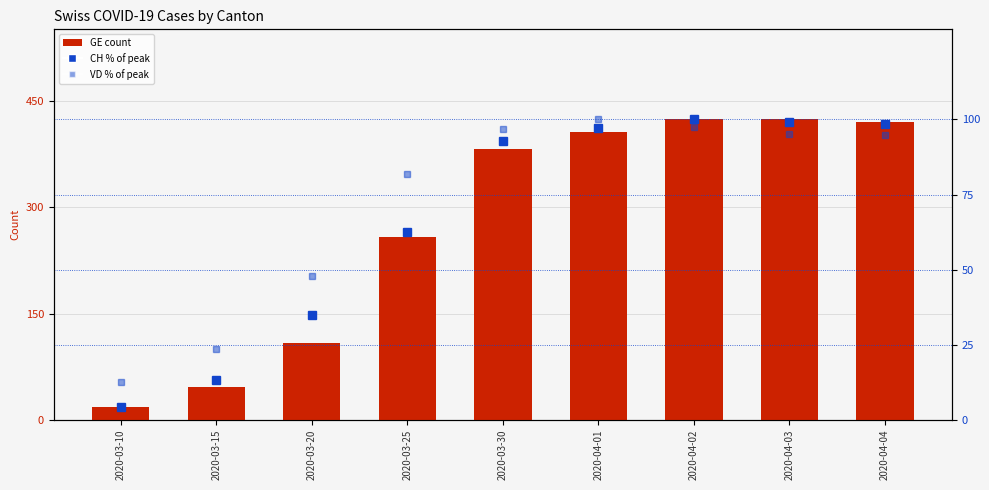

Count the number of data series in this chart.

3